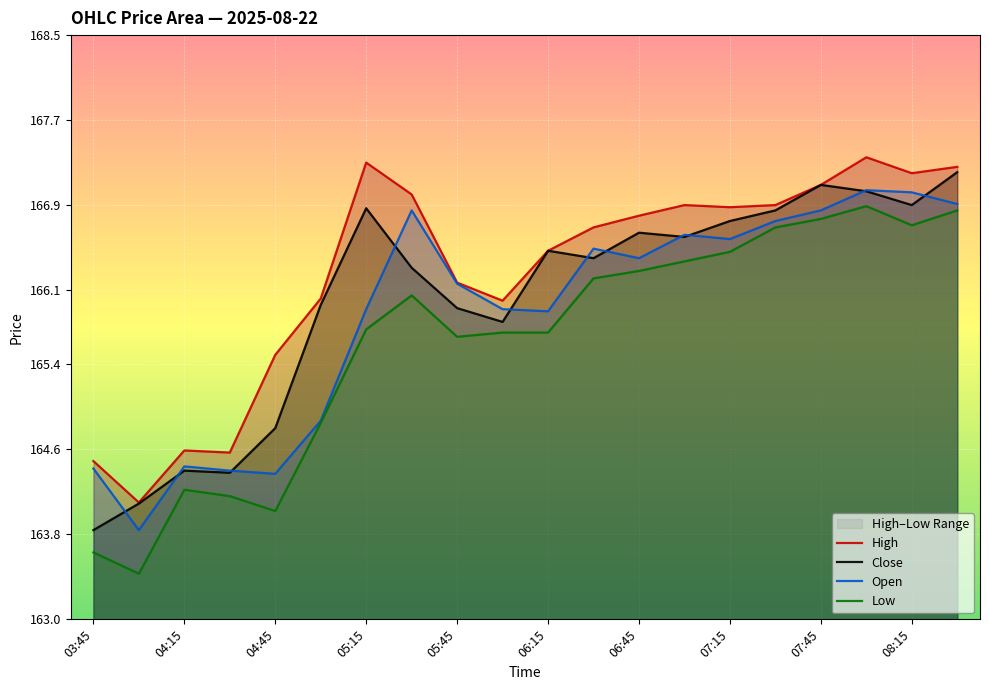

Reading left to right, what are all the values shown in this chart?

Close: 03:45=163.8	04:00=164.1	04:15=164.4	04:30=164.4	04:45=164.8	05:00=166.0	05:15=166.9	05:30=166.3	05:45=165.9	06:00=165.8	06:15=166.5	06:30=166.4	06:45=166.6	07:00=166.6	07:15=166.8	07:30=166.9	07:45=167.1	08:00=167.0	08:15=166.9	08:30=167.2
High: 03:45=164.5	04:00=164.1	04:15=164.6	04:30=164.6	04:45=165.5	05:00=166.0	05:15=167.3	05:30=167.0	05:45=166.2	06:00=166.0	06:15=166.5	06:30=166.7	06:45=166.8	07:00=166.9	07:15=166.9	07:30=166.9	07:45=167.1	08:00=167.4	08:15=167.2	08:30=167.3
Low: 03:45=163.6	04:00=163.4	04:15=164.2	04:30=164.2	04:45=164.0	05:00=164.9	05:15=165.7	05:30=166.1	05:45=165.7	06:00=165.7	06:15=165.7	06:30=166.2	06:45=166.3	07:00=166.4	07:15=166.5	07:30=166.7	07:45=166.8	08:00=166.9	08:15=166.7	08:30=166.9
Open: 03:45=164.4	04:00=163.8	04:15=164.4	04:30=164.4	04:45=164.4	05:00=164.9	05:15=165.9	05:30=166.9	05:45=166.2	06:00=165.9	06:15=165.9	06:30=166.5	06:45=166.4	07:00=166.6	07:15=166.6	07:30=166.8	07:45=166.9	08:00=167.0	08:15=167.0	08:30=166.9